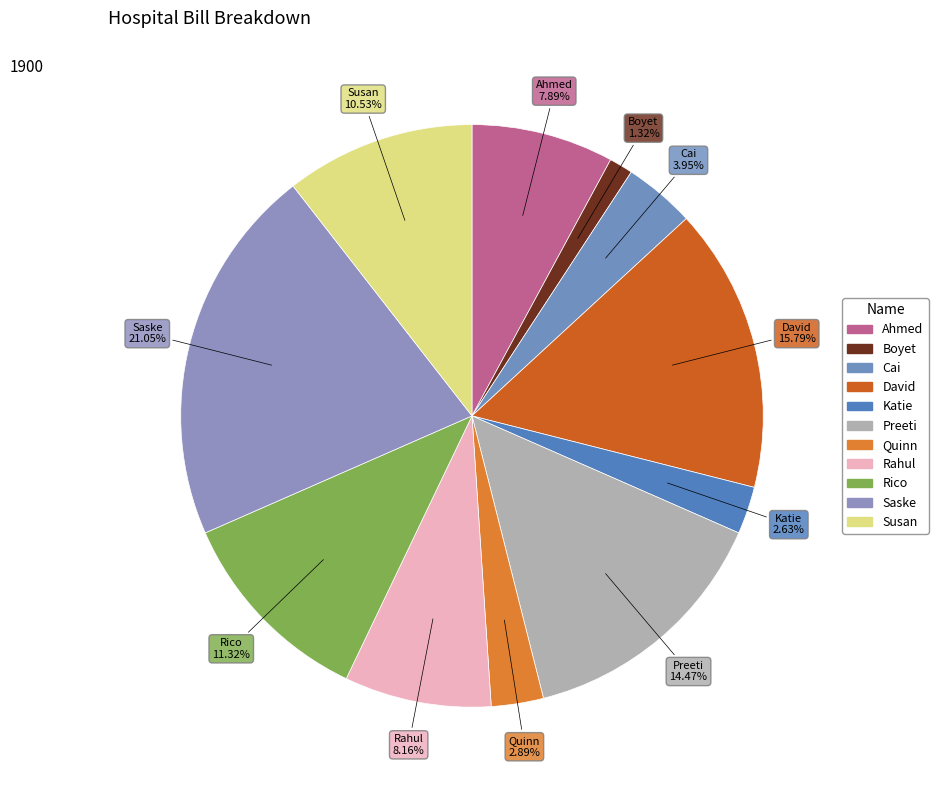

Count the number of slices in the pie.

11